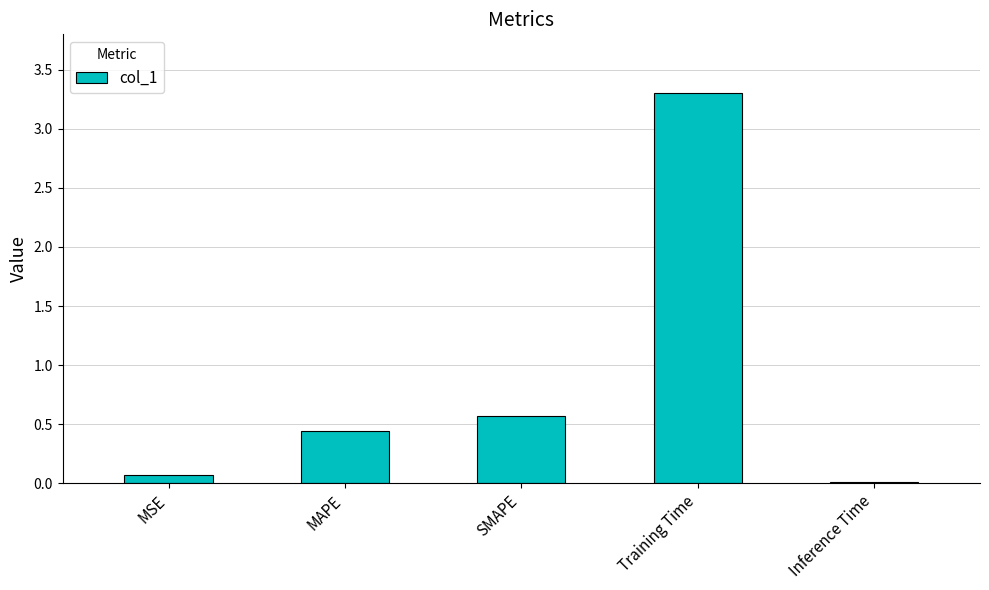

What is the difference between the values at SMAPE and MAPE?

0.1